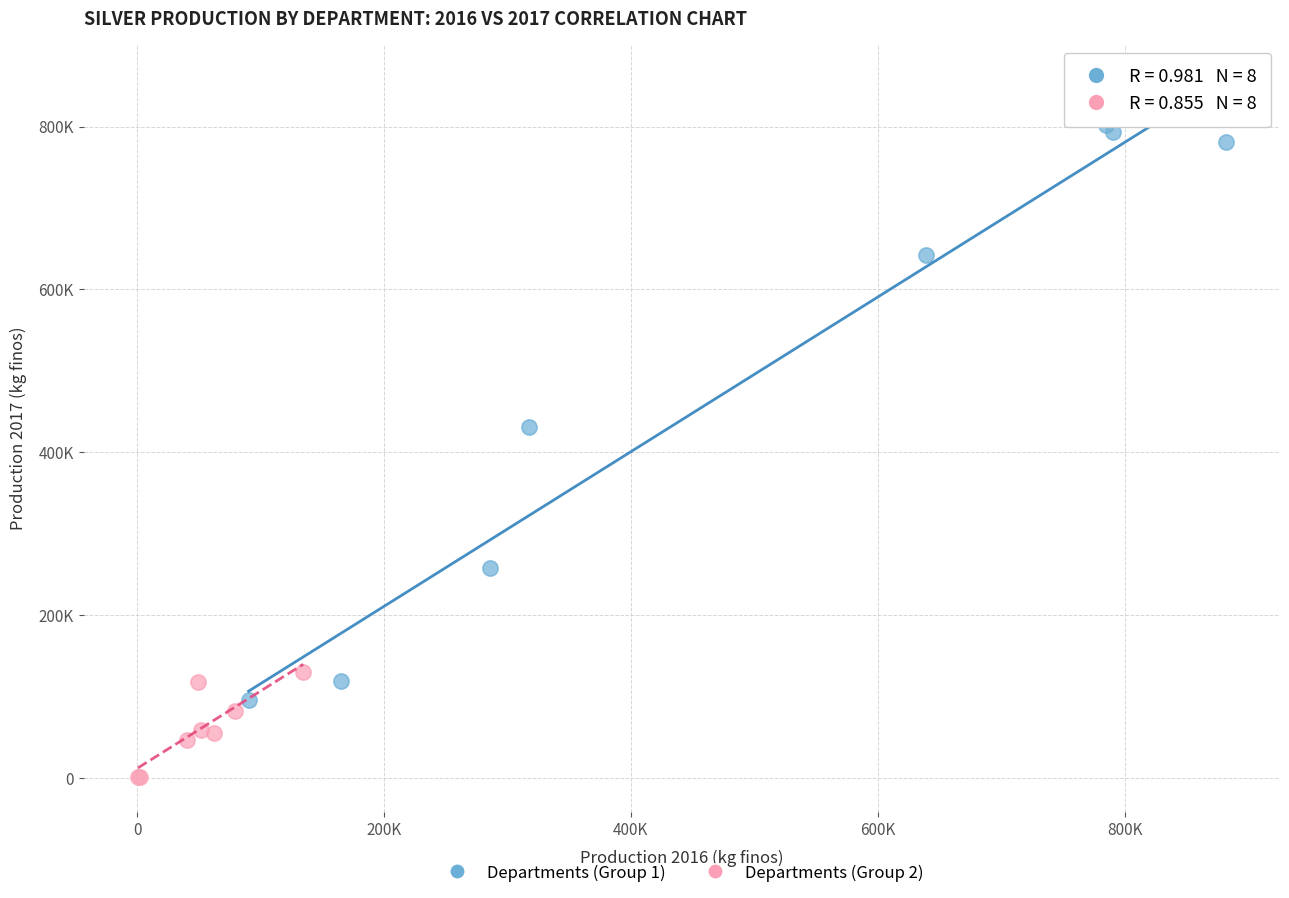

What are all the series names shown in the legend?

Departments (Group 1), Departments (Group 2)